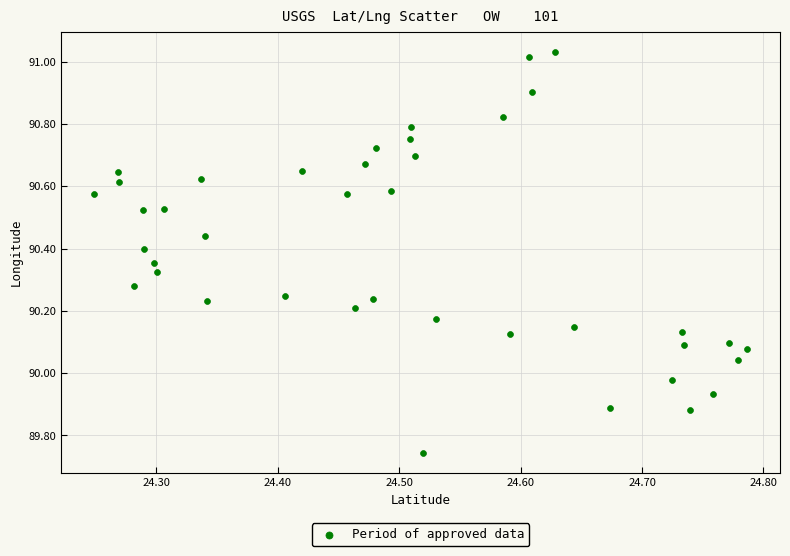

What is the range of X values (max minus min)?

0.5